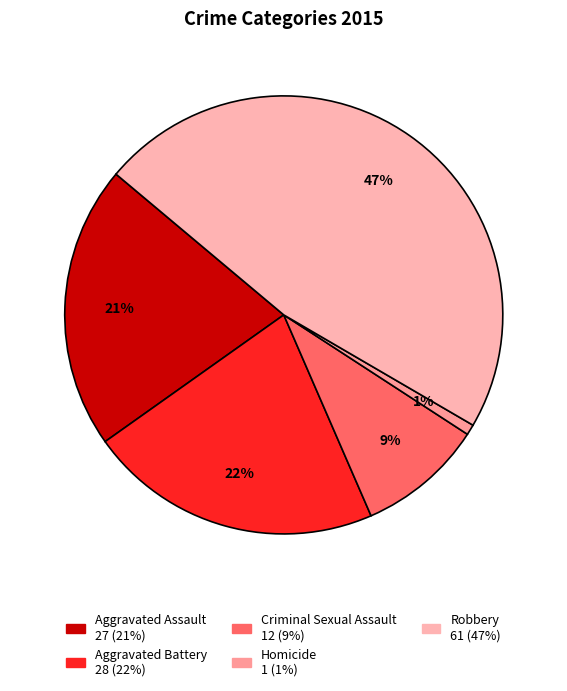

How many segments does this pie chart have?

5